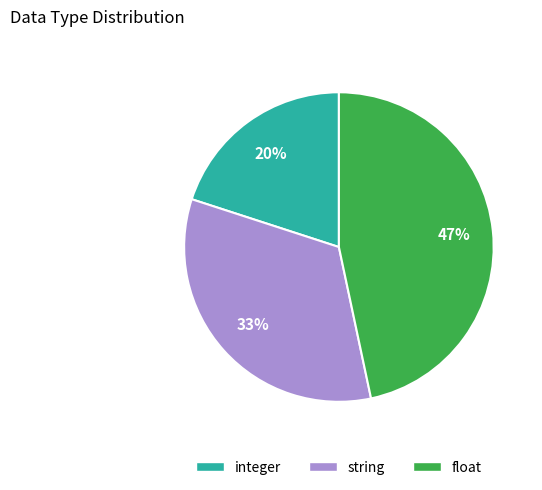

Does string account for over 50% of the chart?

No